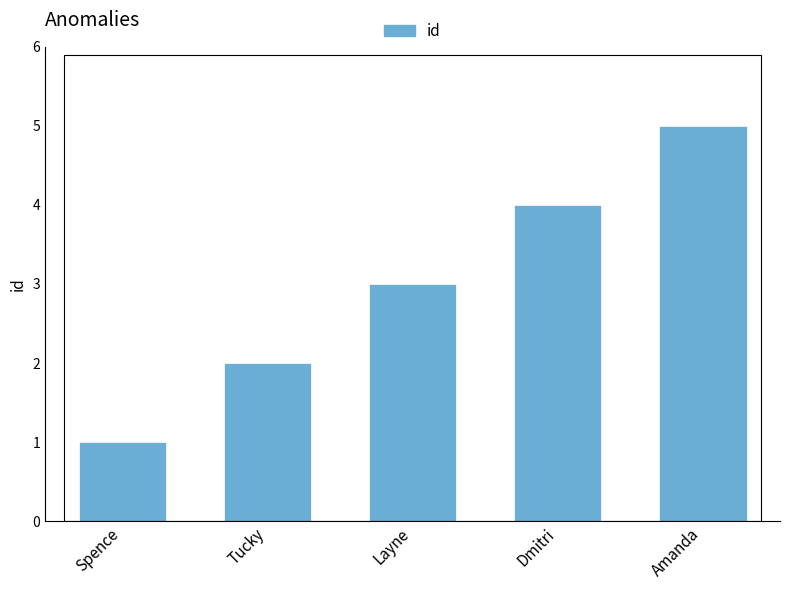

List the labels in order of value, smallest first.

Spence, Tucky, Layne, Dmitri, Amanda